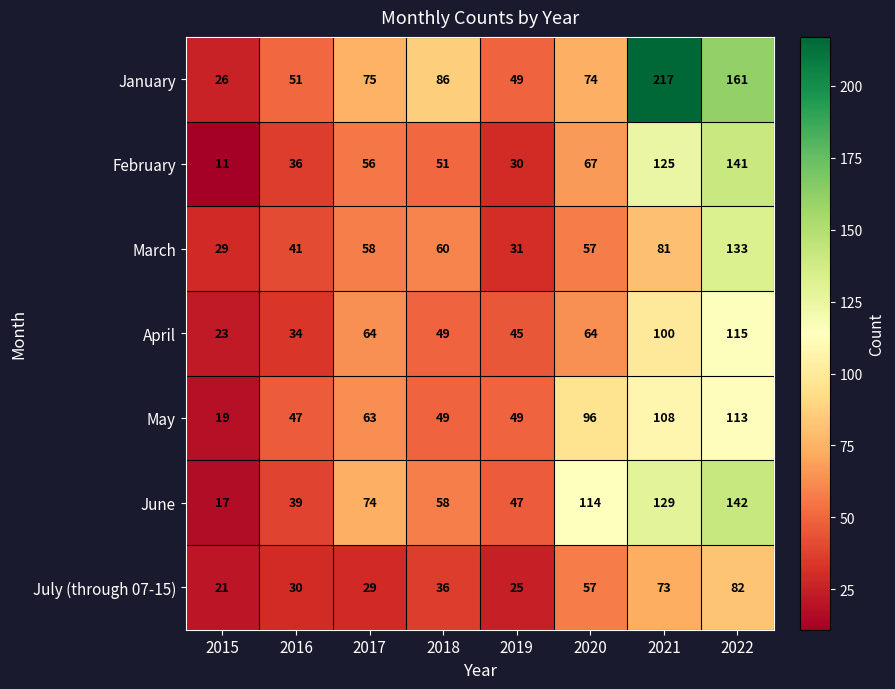

What is the sum of all January values?

739